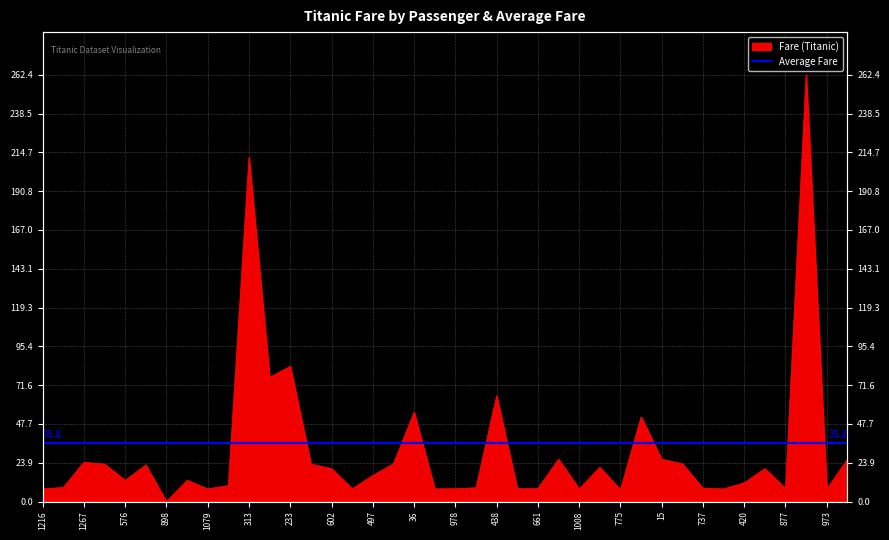

What is the label of the 39th point from the left?

973